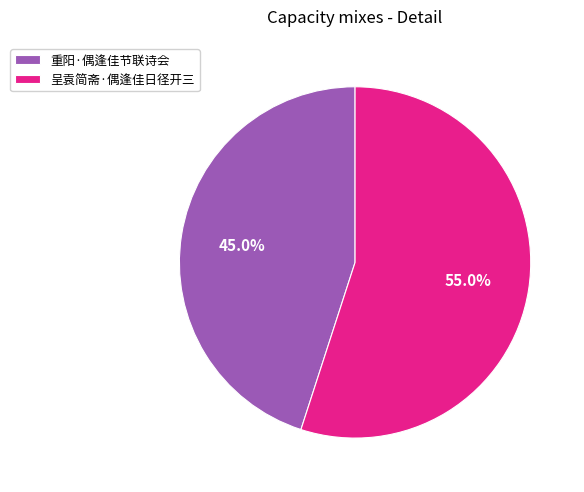

To the nearest percent, what is the difference between the 重阳·偶逢佳节联诗会 and 呈袁简斋·偶逢佳日径开三 slice percentages?

10%